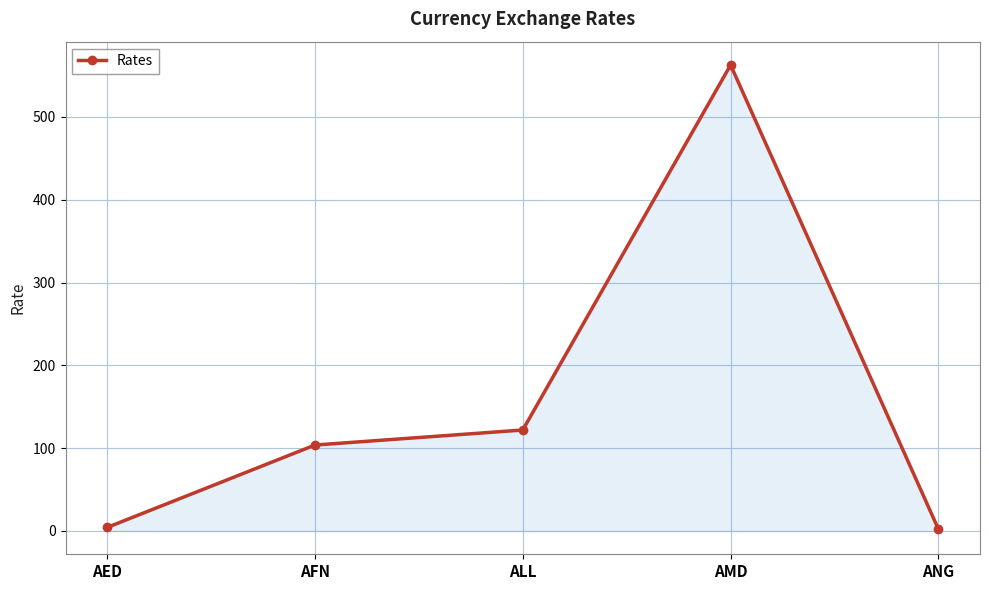

True or false: the data shows 562.8 at AMD.

True